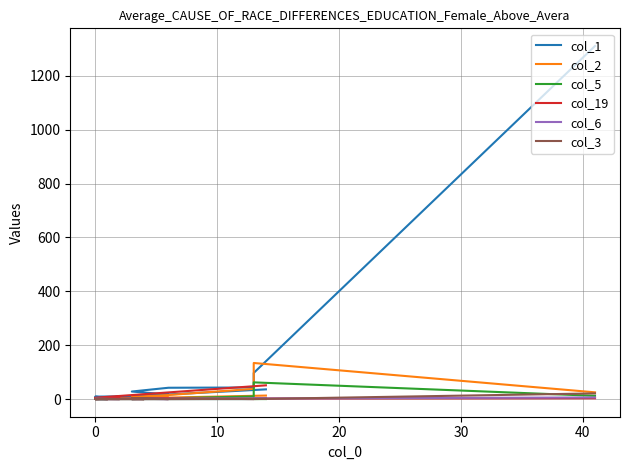

How many positive values does the col_6 series have?

5